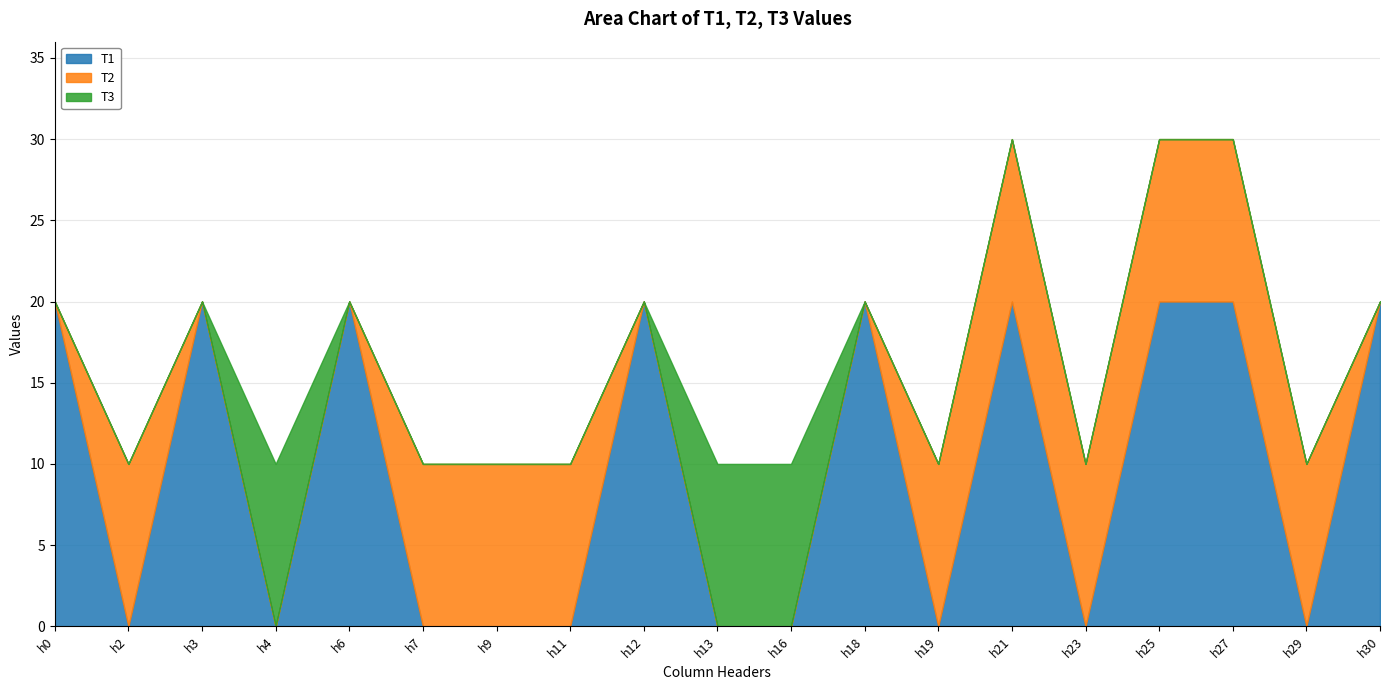

The value of T1 at h0 is 6. True or false?

False